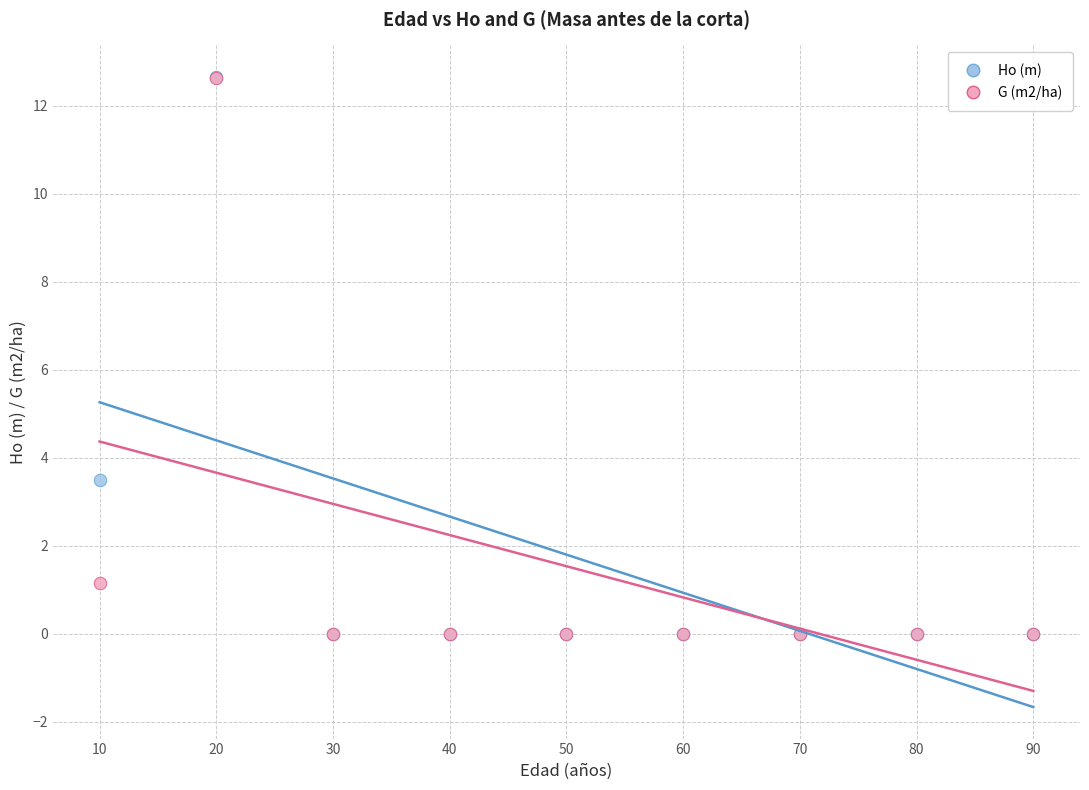

Across all series, what Y value is closest to 6?

3.5